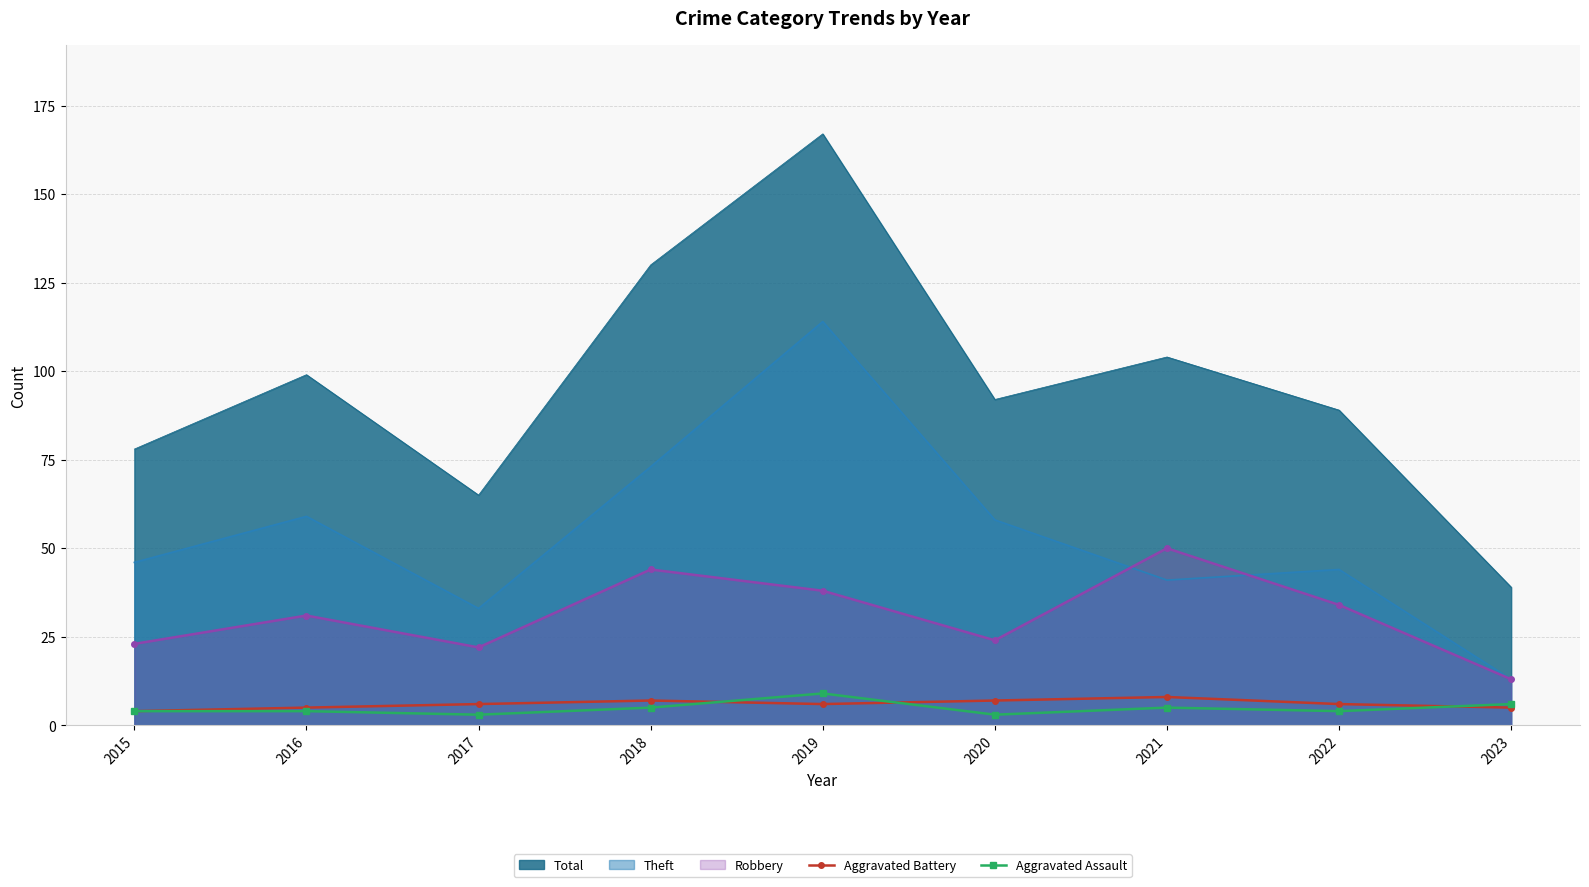

The Aggravated Assault series shows 4 at 2016. True or false?

True